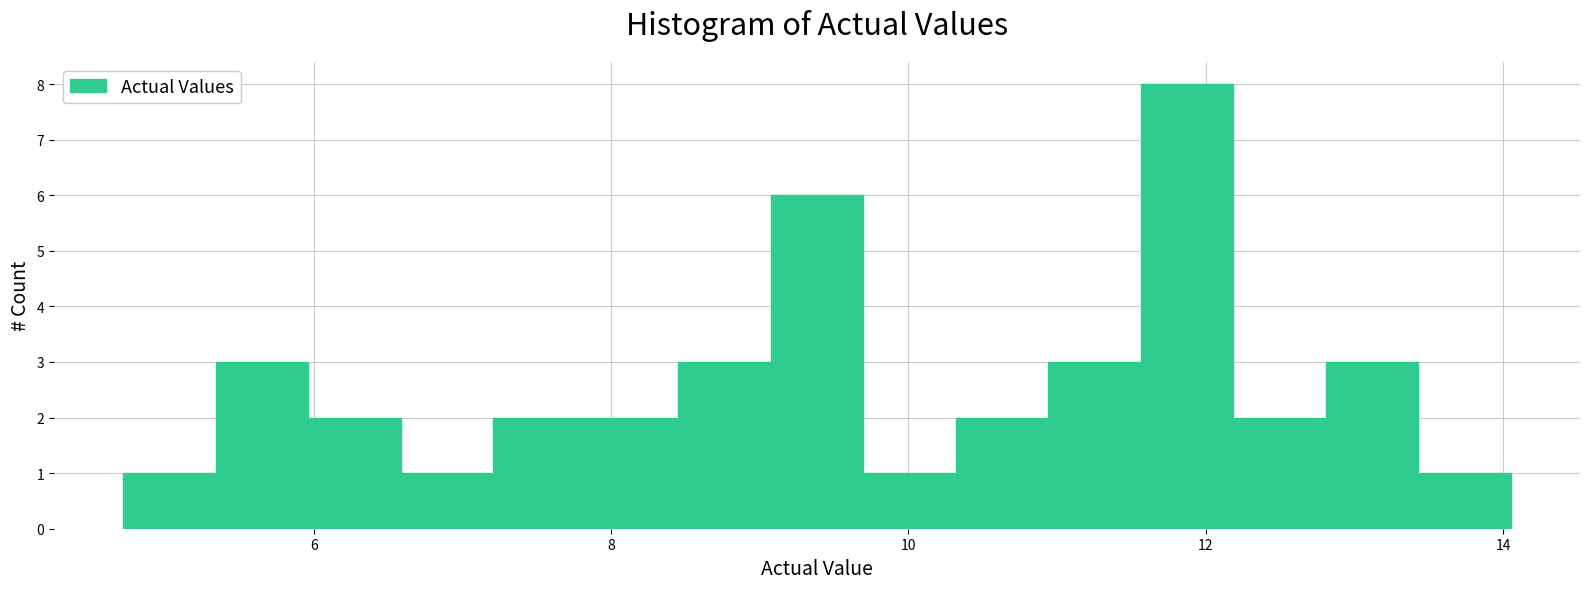

Around what value on the x-axis is the tallest bar? Give the approximate position of its centre, as read against the axis.

11.8